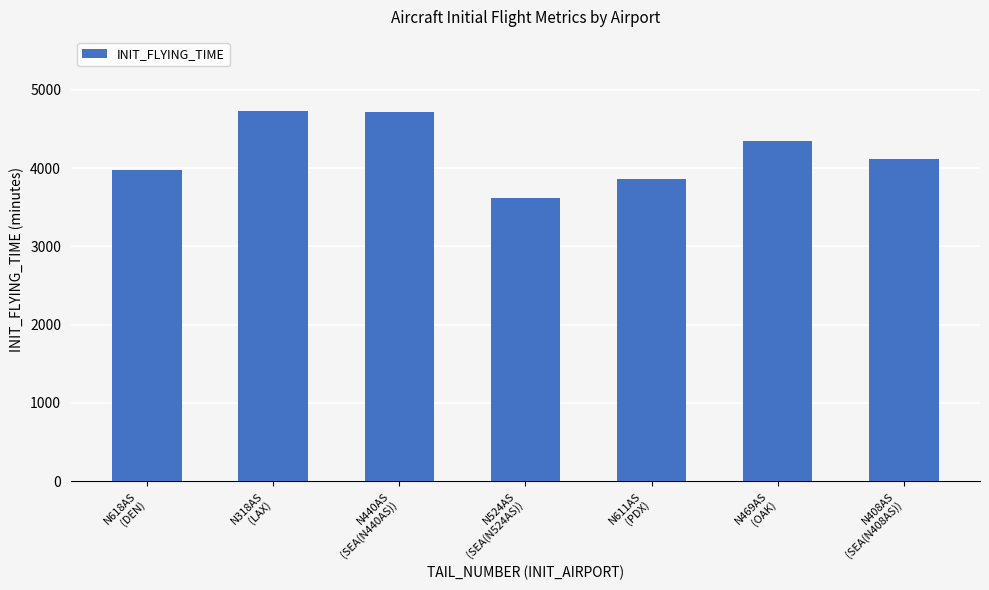

What is the minimum value shown in the chart?

3616